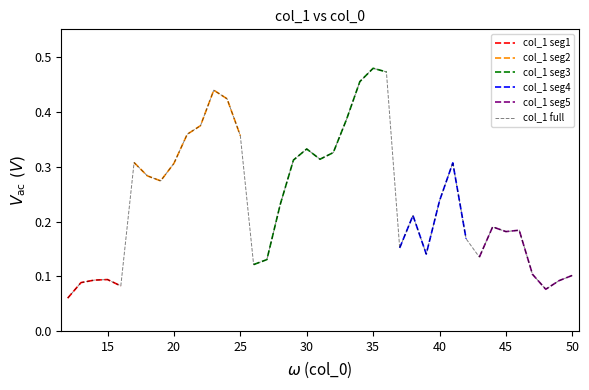

What is the value of the 37th point from the left?

0.1